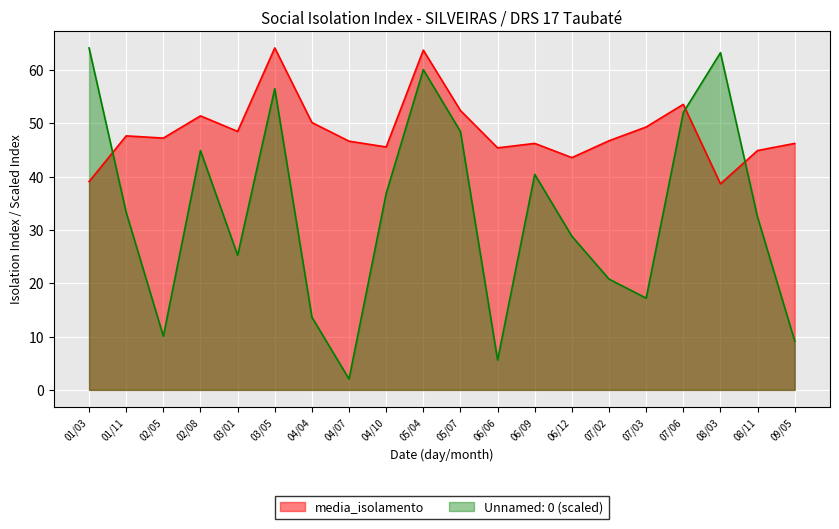

What is the label of the 1st point from the right?

09/05